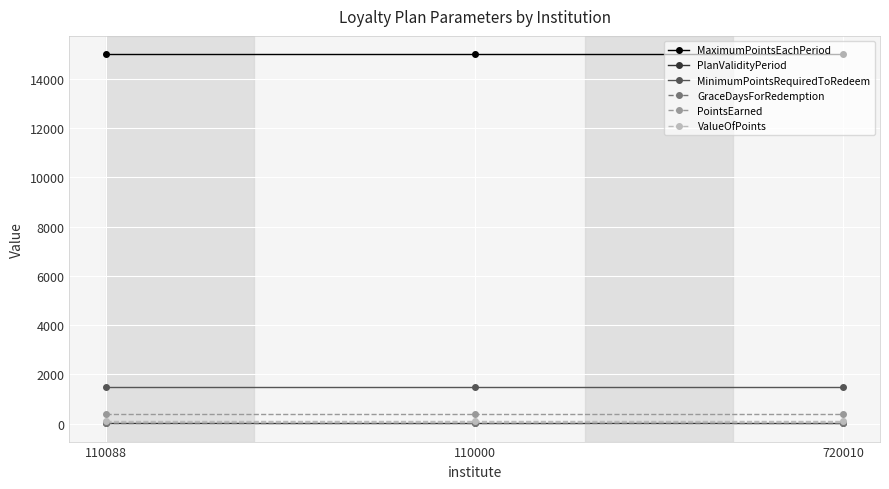

What is the lowest value of the PointsEarned series?

400